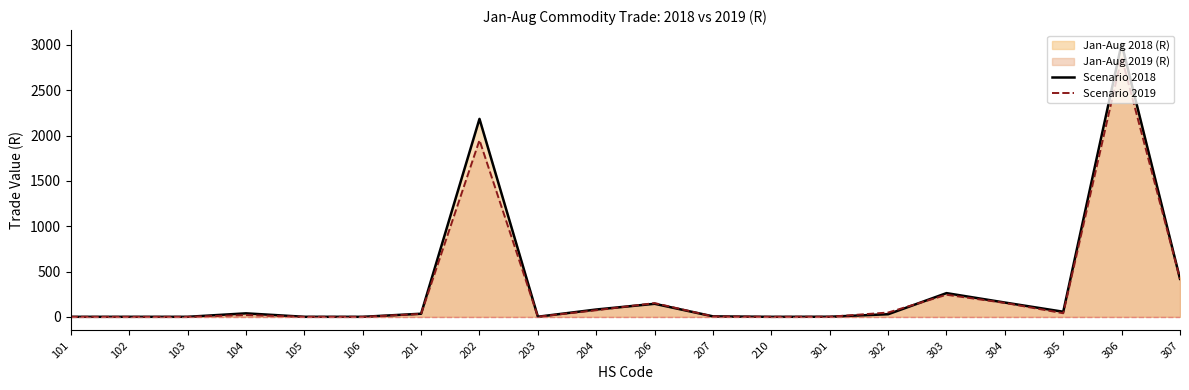

Rank the series by their maximum value, from highest to lowest.

Scenario 2018, Scenario 2019